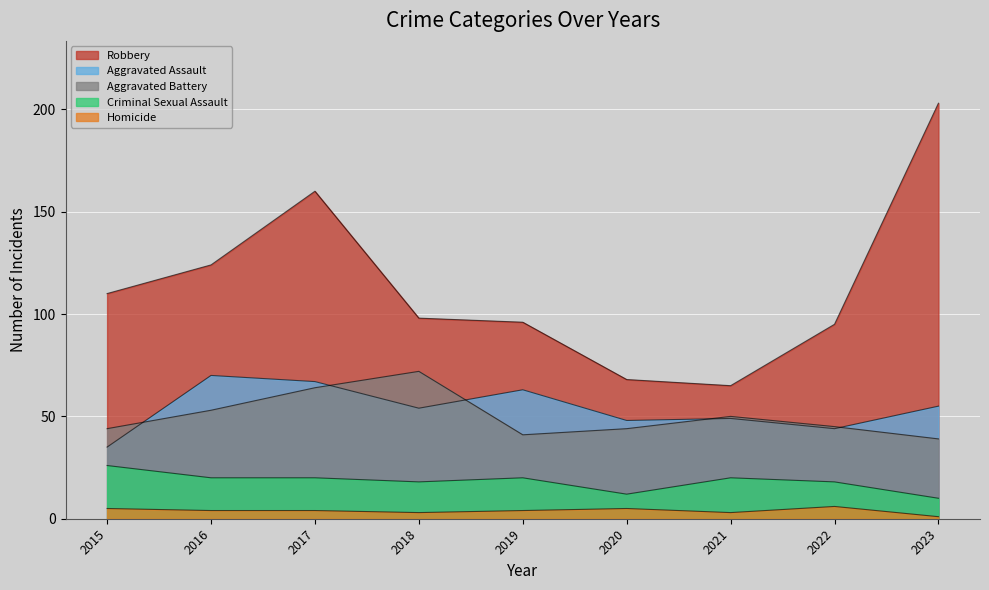

In Robbery, how many points are higher than both neighbors (excluding endpoints)?

1